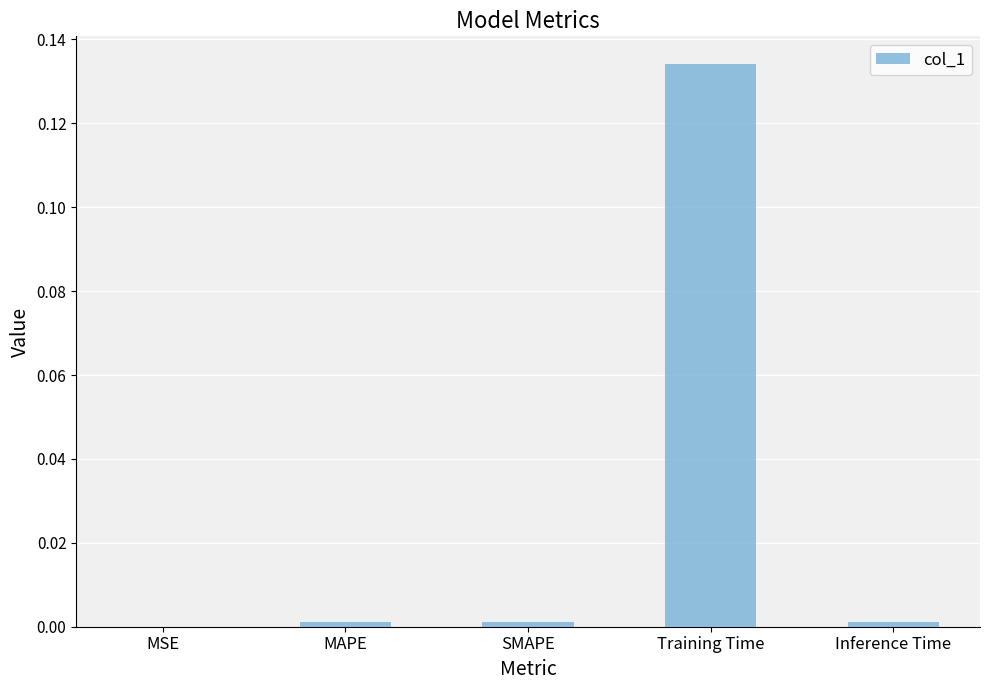

True or false: the data shows 0.2 at Training Time.

False